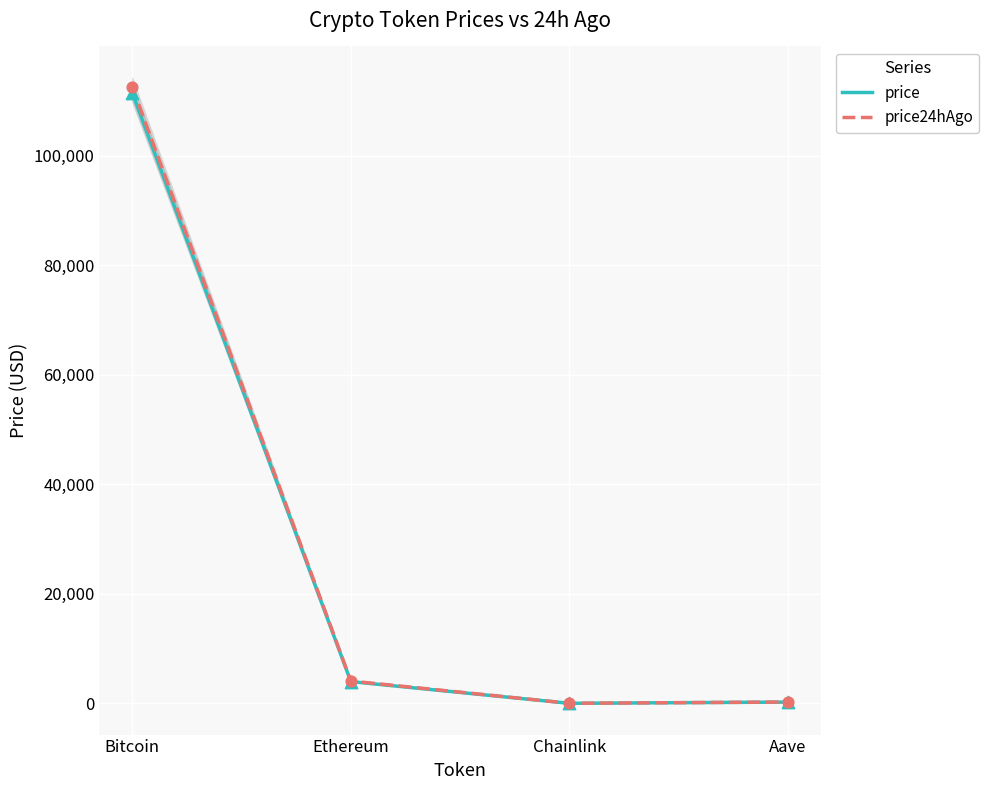

At which category is the sum across all series the highest?

Bitcoin